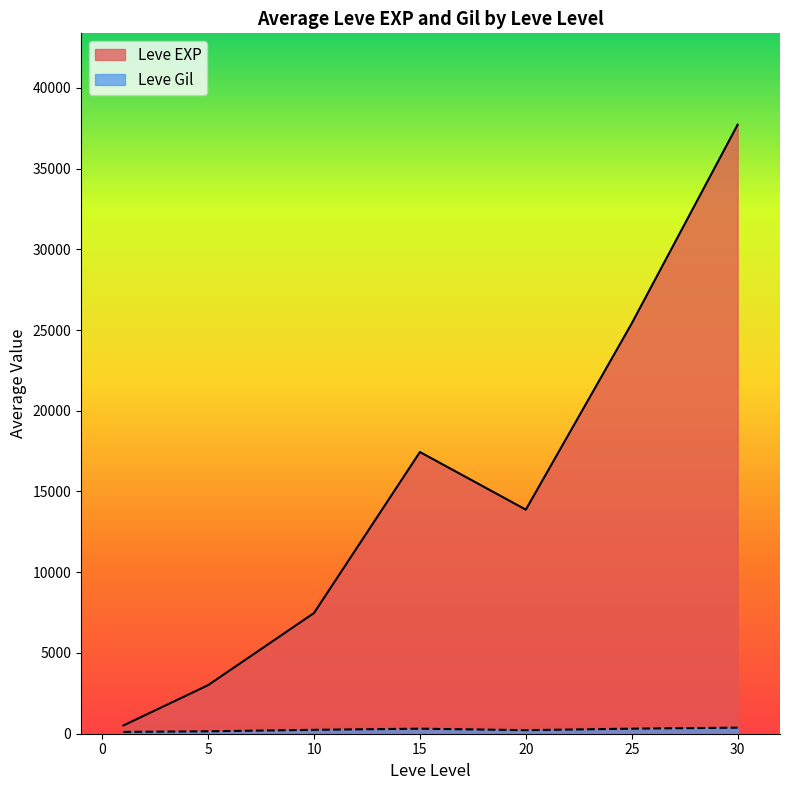

What is the difference between the maximum and second lowest values in the Leve EXP series?

34706.7